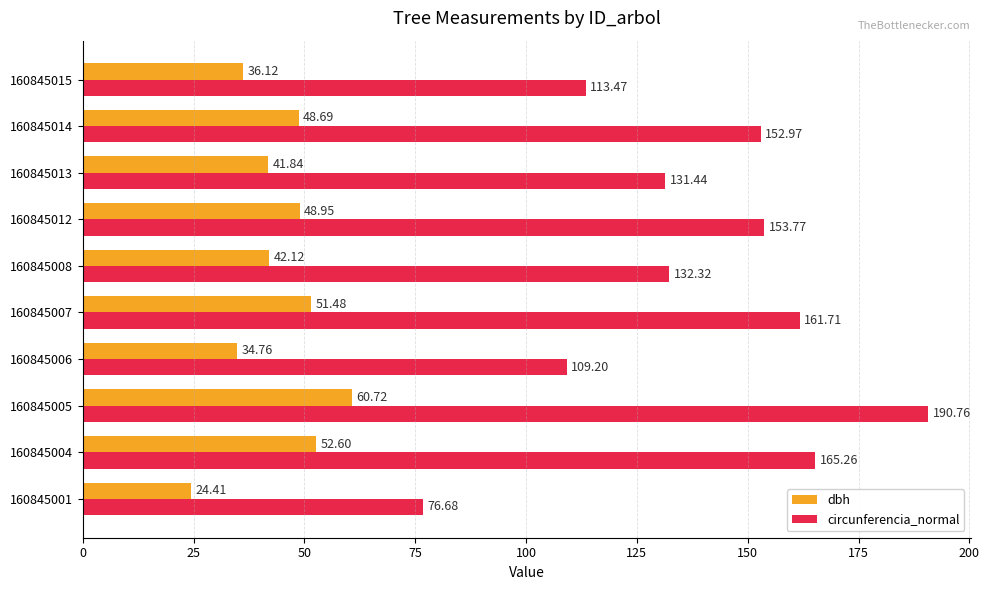

Rank the series by their maximum value, from highest to lowest.

circunferencia_normal, dbh